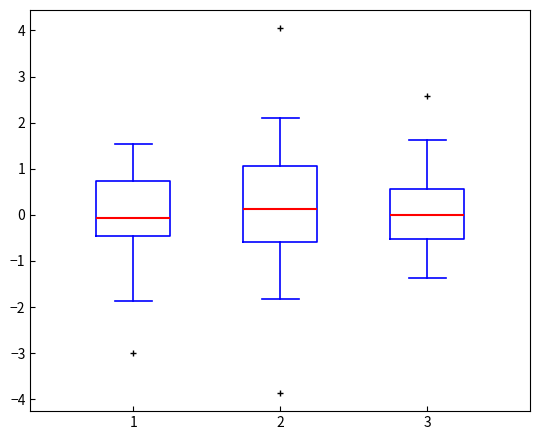

Reading left to right, transcribe this box plot: for each box, give where its median line is, the range the box spans, and where its two whiskers end, as read against the y-axis. The values are not printed on the chart, so give them approximately, as read against the axis.

1: median -0.1, box -0.5 to 0.7, whiskers -1.9 to 1.5
2: median 0.1, box -0.6 to 1.1, whiskers -1.8 to 2.1
3: median 0.0, box -0.5 to 0.6, whiskers -1.4 to 1.6